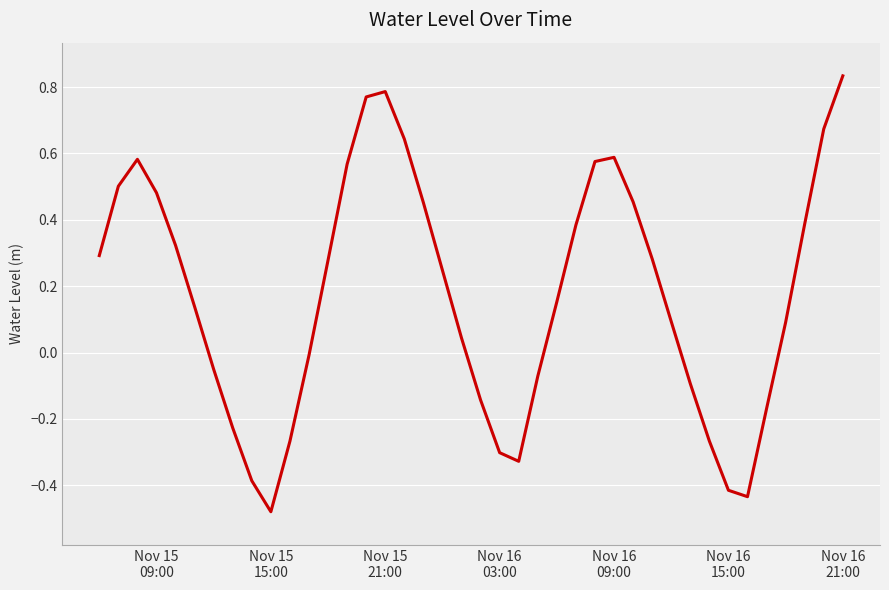

What is the difference between the maximum and minimum values?

1.3